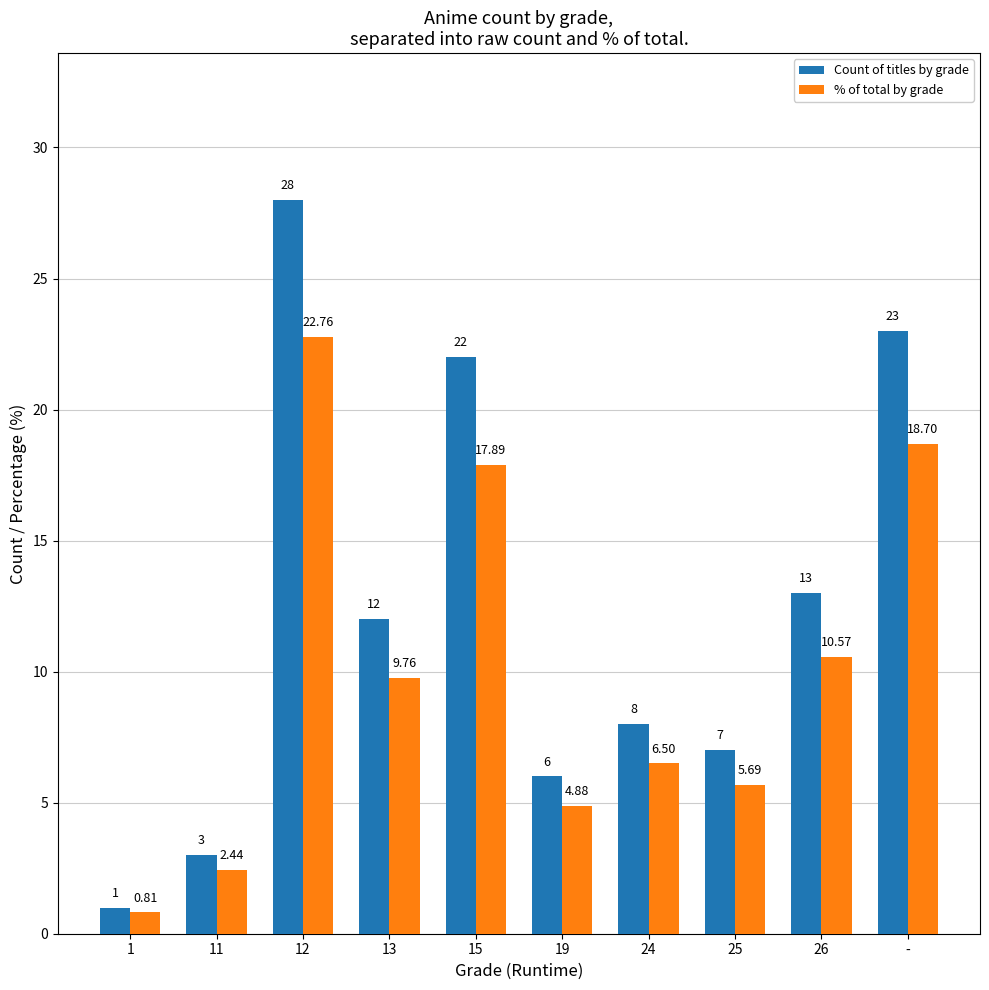

At which label is % of total by grade closest to 11?

26